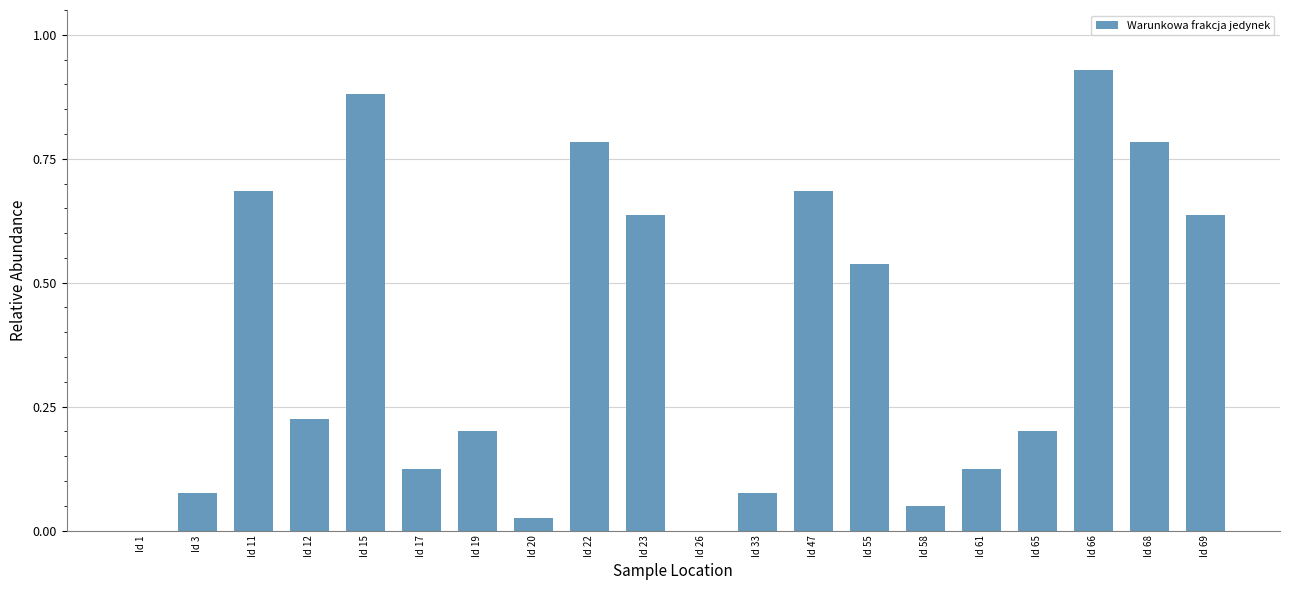

Is it true that the value at Id 12 is 0.2?

True